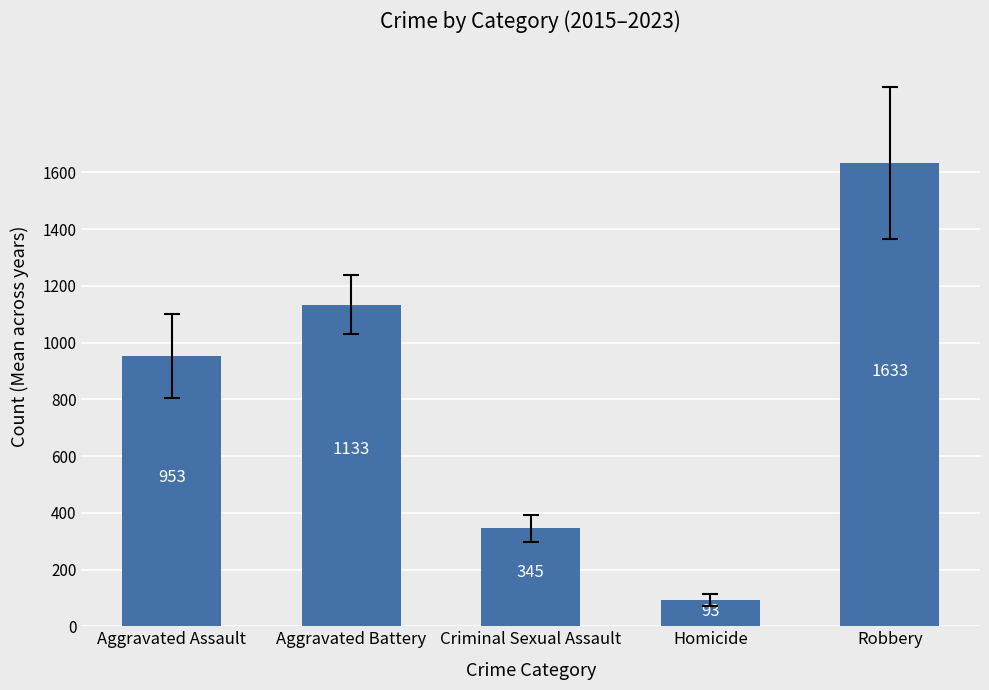

What is the value of the 4th bar from the left?

93.1